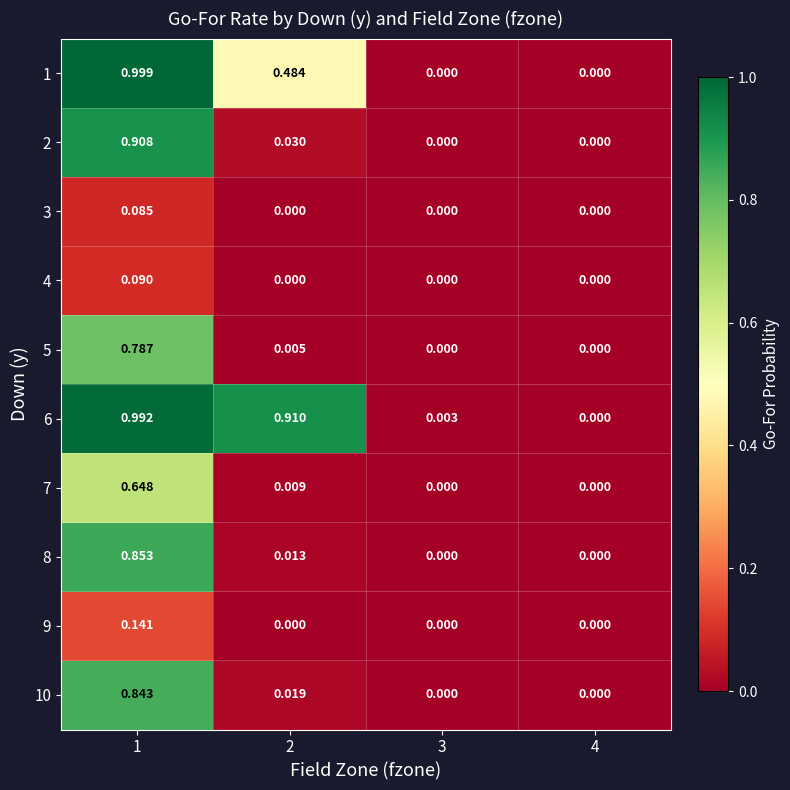

Is the value of 2 at 3 greater than the value of 5 at 1?

No